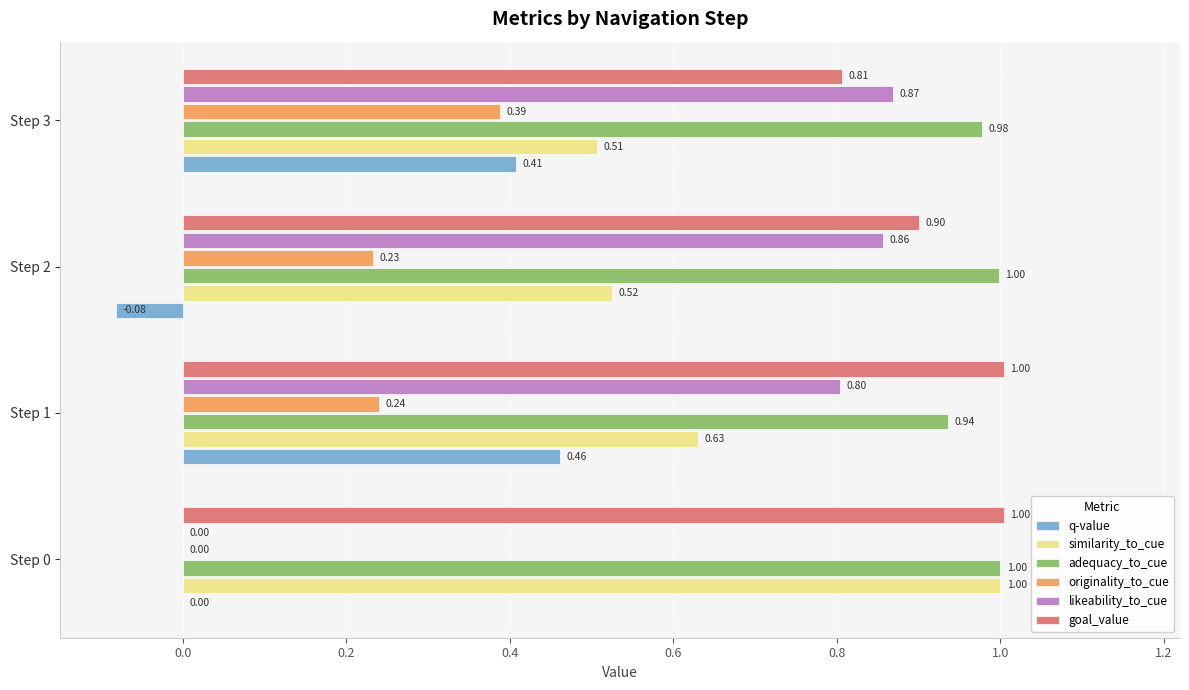

What is the sum of the similarity_to_cue values at Step 2 and Step 3?

1.0